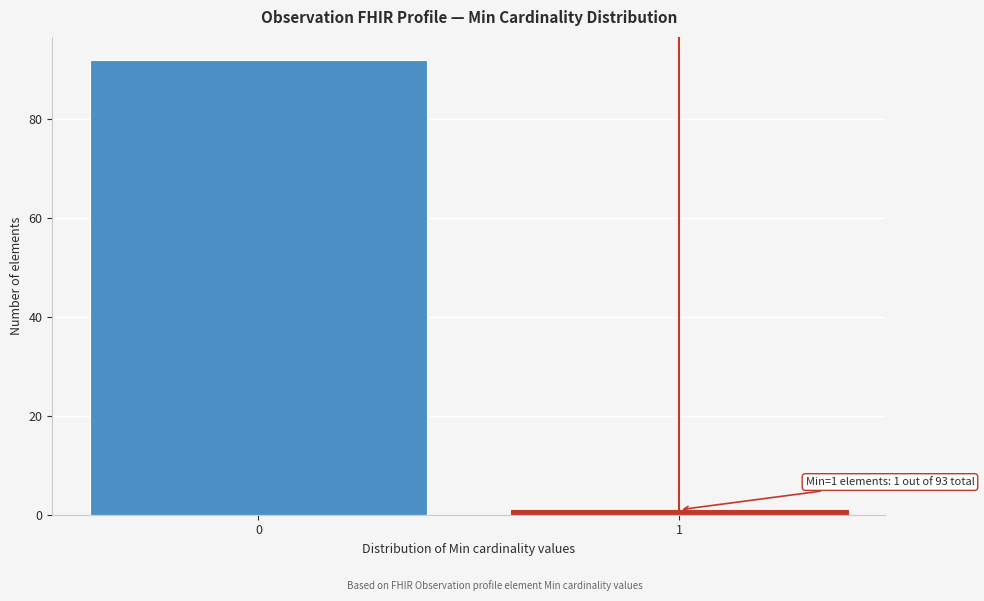

Reading left to right, what are all the values shown in this chart?

0=92	1=1